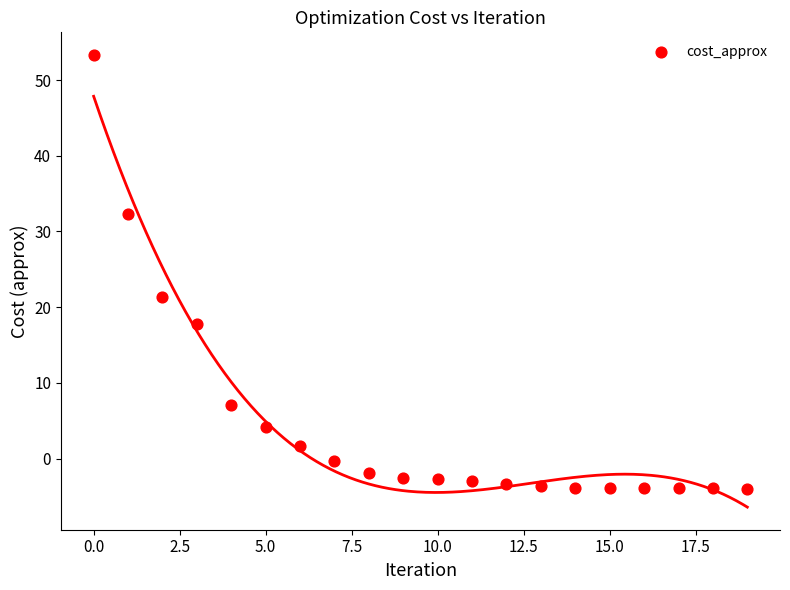

What is the range of Y values (max minus min)?

57.3